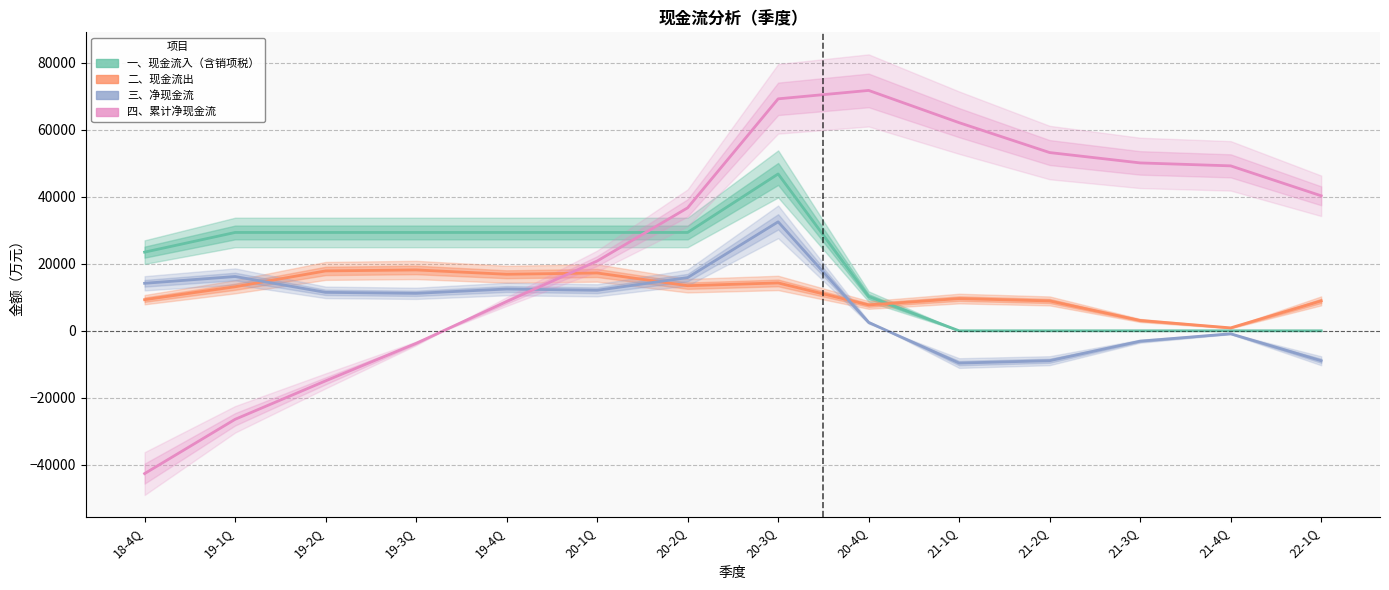

True or false: 四、累计净现金流 and 一、现金流入（含销项税） intersect in this chart.

True